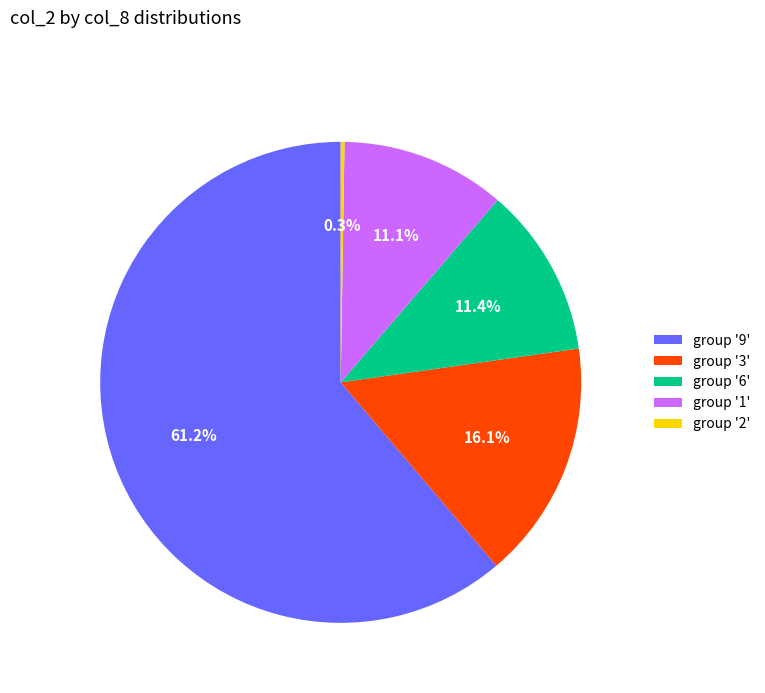

Between group '1' and group '9', which is larger?

group '9'